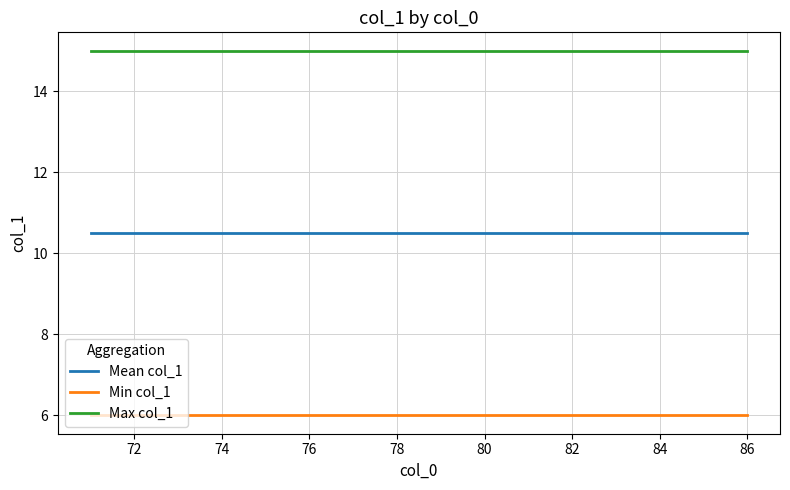

What is the lowest value of the Max col_1 series?

15.0